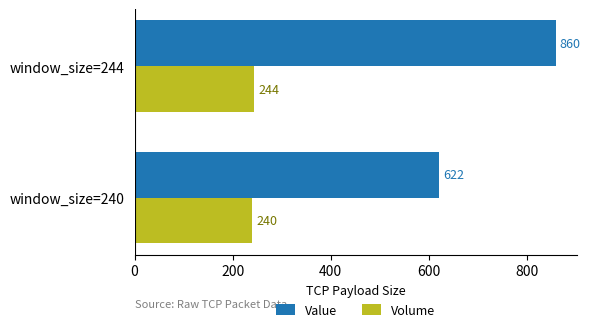

At which label does Volume reach its peak?

window_size=244